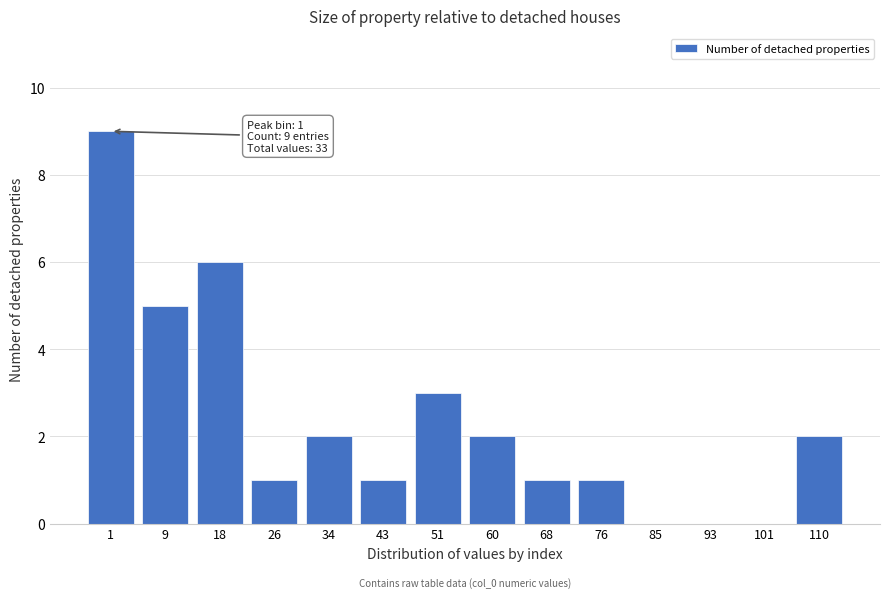

Reading right to left, what are all the values shown in this chart?

110=2	101=0	93=0	85=0	76=1	68=1	60=2	51=3	43=1	34=2	26=1	18=6	9=5	1=9